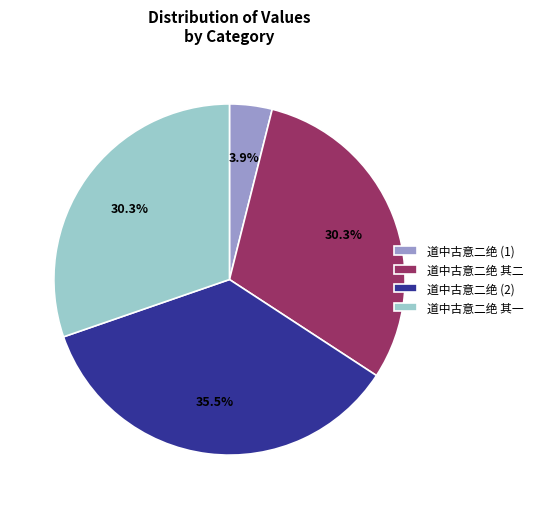

What percentage is NOT represented by 道中古意二绝 其二?

69.7%